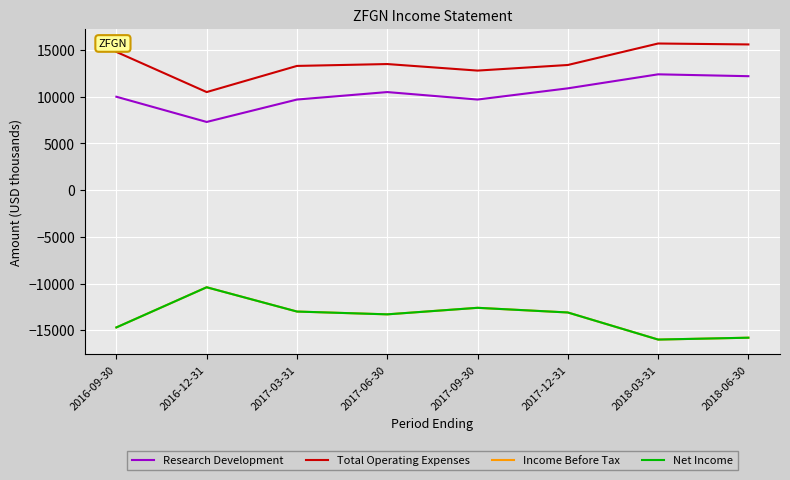

Does the chart display data point markers on the line(s)?

No